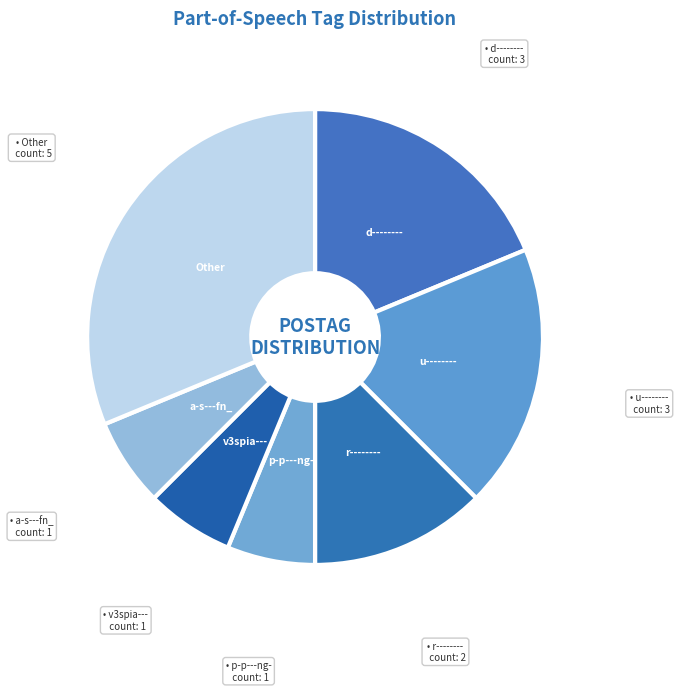

True or false: v3spia--- accounts for 6% of the total.

True